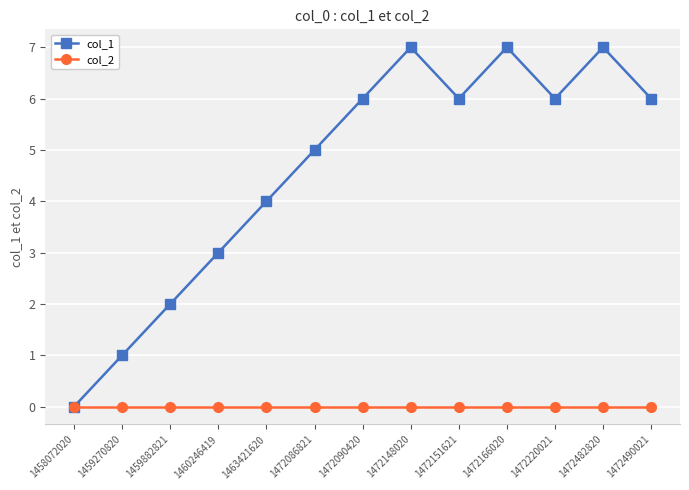

At which category does col_1 reach its first local peak?

1472148020